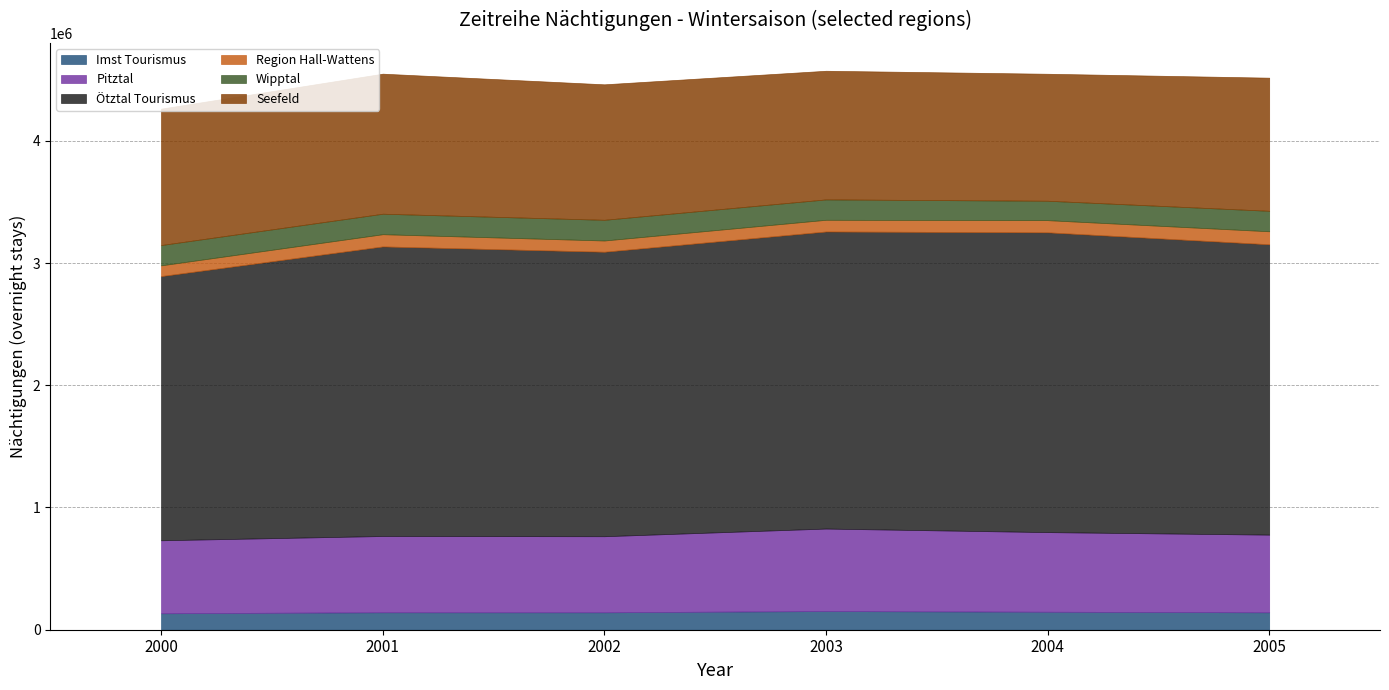

True or false: Wipptal and Imst Tourismus intersect in this chart.

False